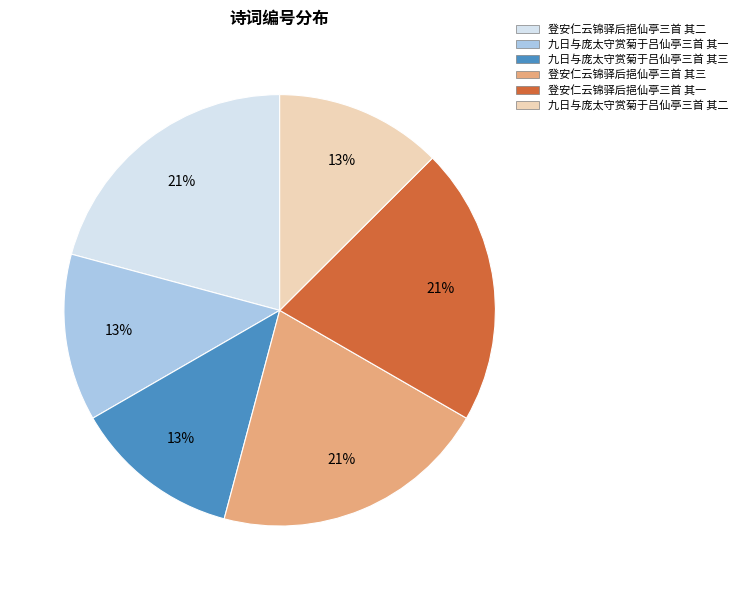

Does 登安仁云锦驿后挹仙亭三首 其二 represent more than half of the total?

No